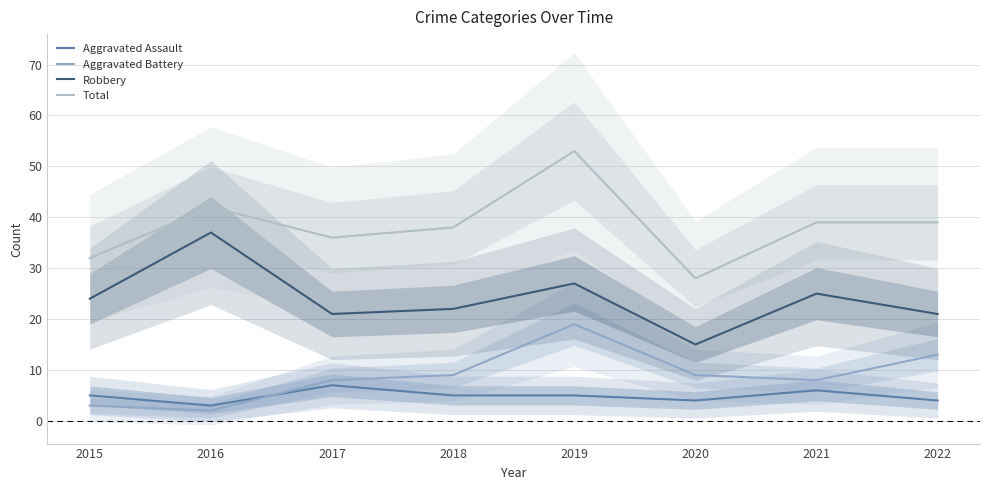

Reading left to right, list all the values displayed in this chart.

Aggravated Assault: 5	3	7	5	5	4	6	4
Aggravated Battery: 3	2	8	9	19	9	8	13
Robbery: 24	37	21	22	27	15	25	21
Total: 32	42	36	38	53	28	39	39